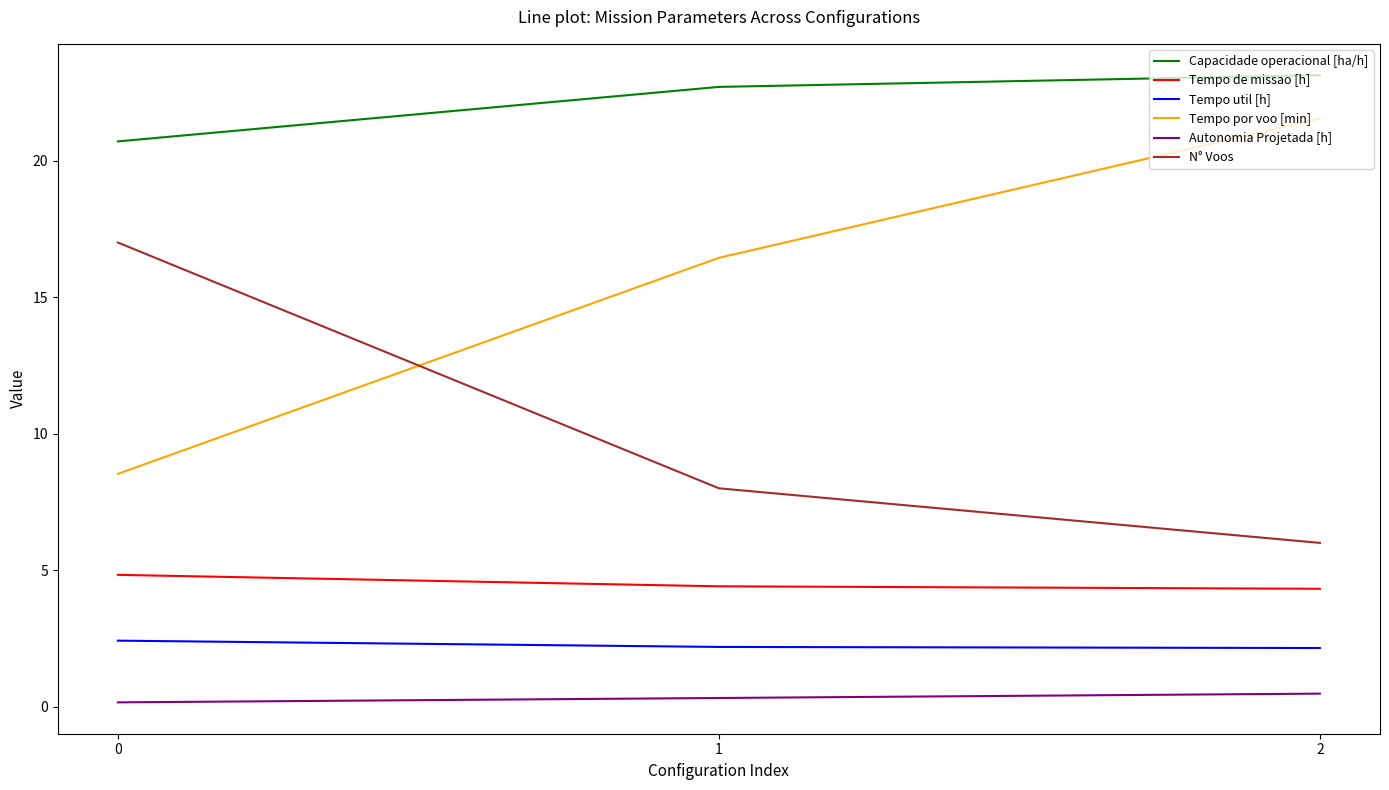

What is the sum of all Tempo de missao [h] values?

13.6